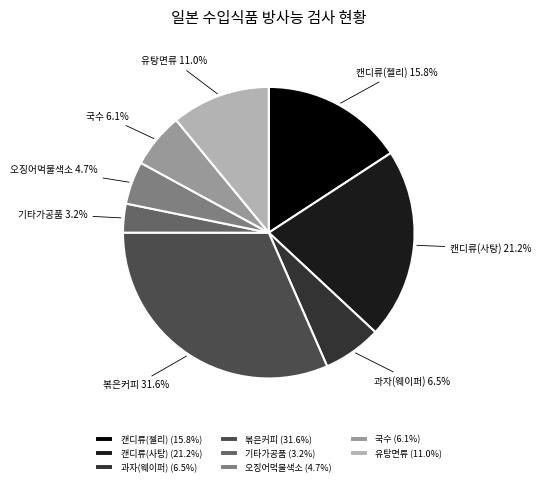

The 볶은커피 slice represents 32% of the pie. True or false?

True